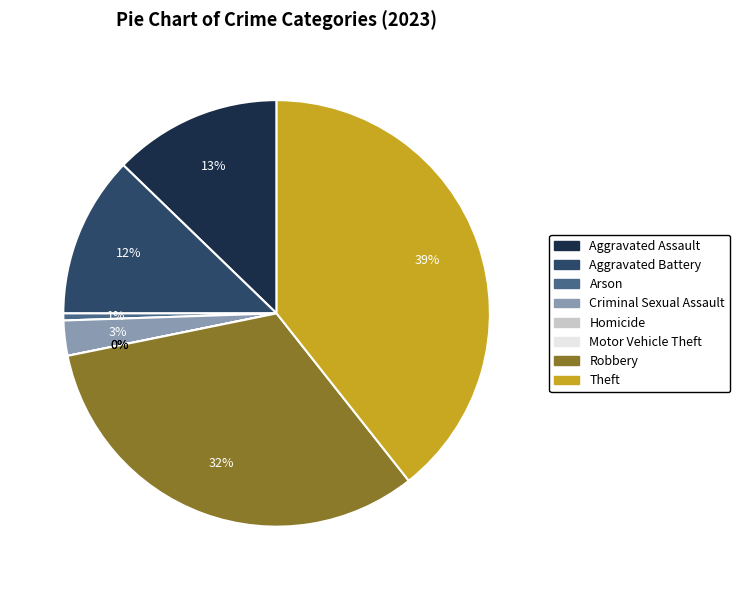

Count the number of slices in the pie.

8